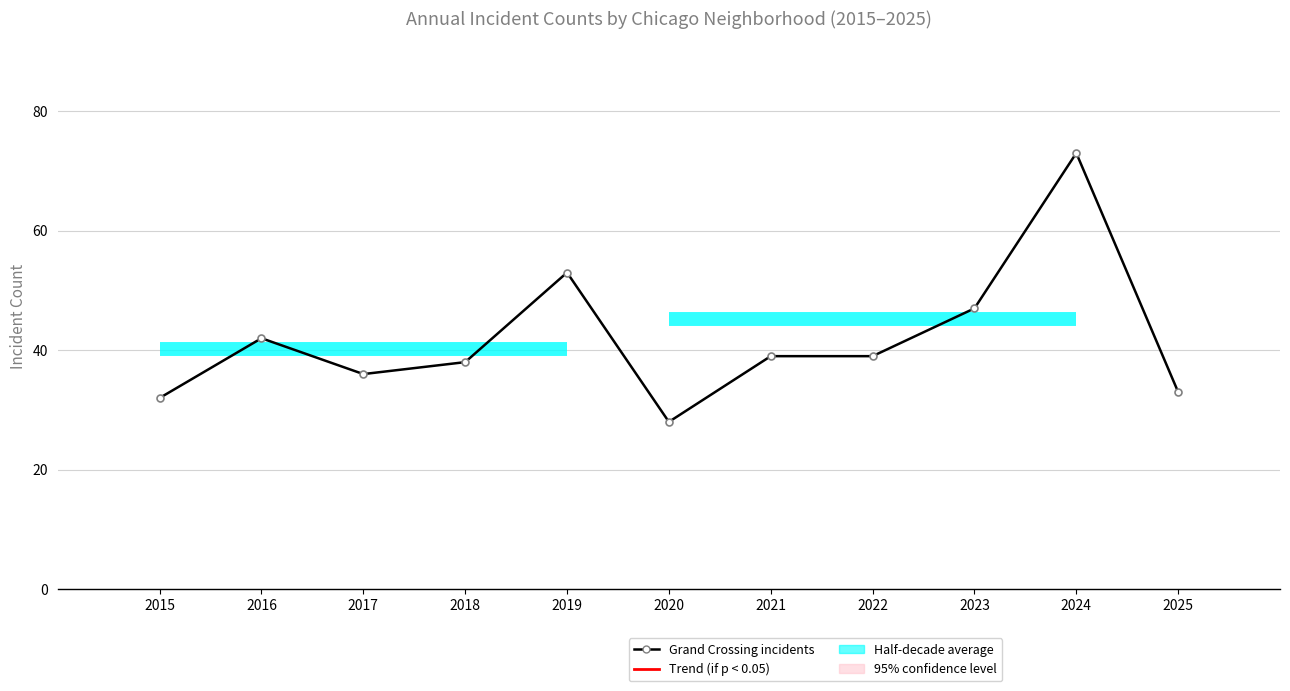

Reading left to right, list all the values displayed in this chart.

2015=32	2016=42	2017=36	2018=38	2019=53	2020=28	2021=39	2022=39	2023=47	2024=73	2025=33